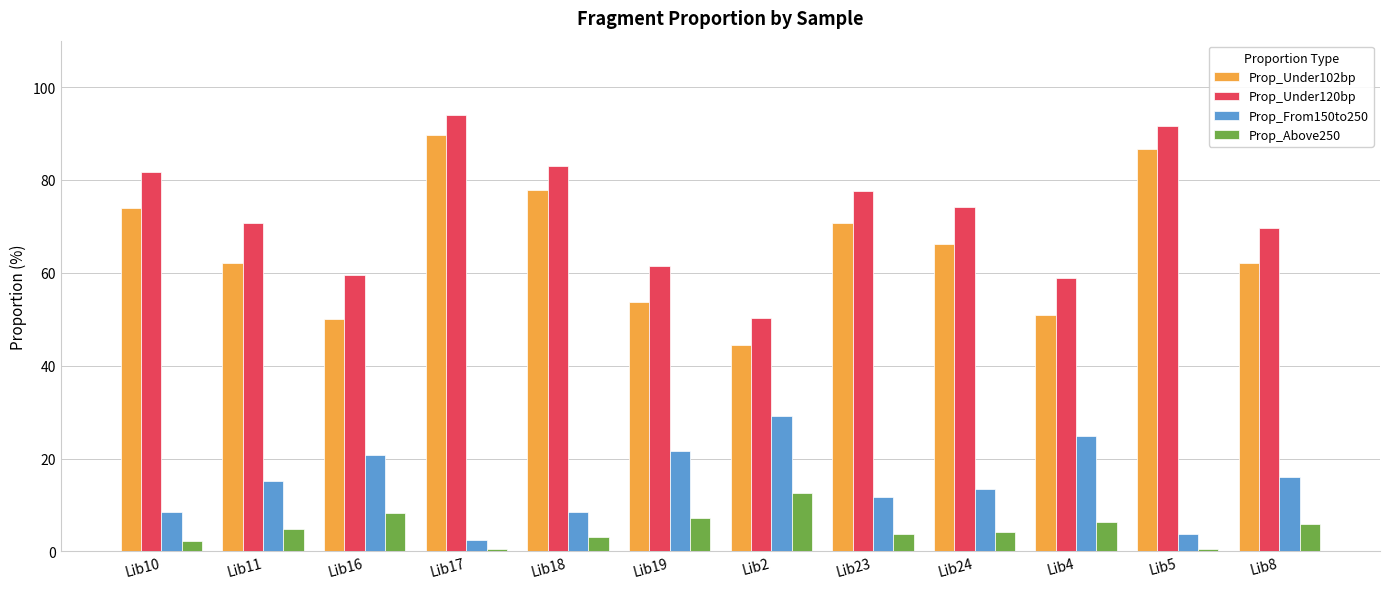

Rank the series at Lib2 from lowest to highest value.

Prop_Above250, Prop_From150to250, Prop_Under102bp, Prop_Under120bp